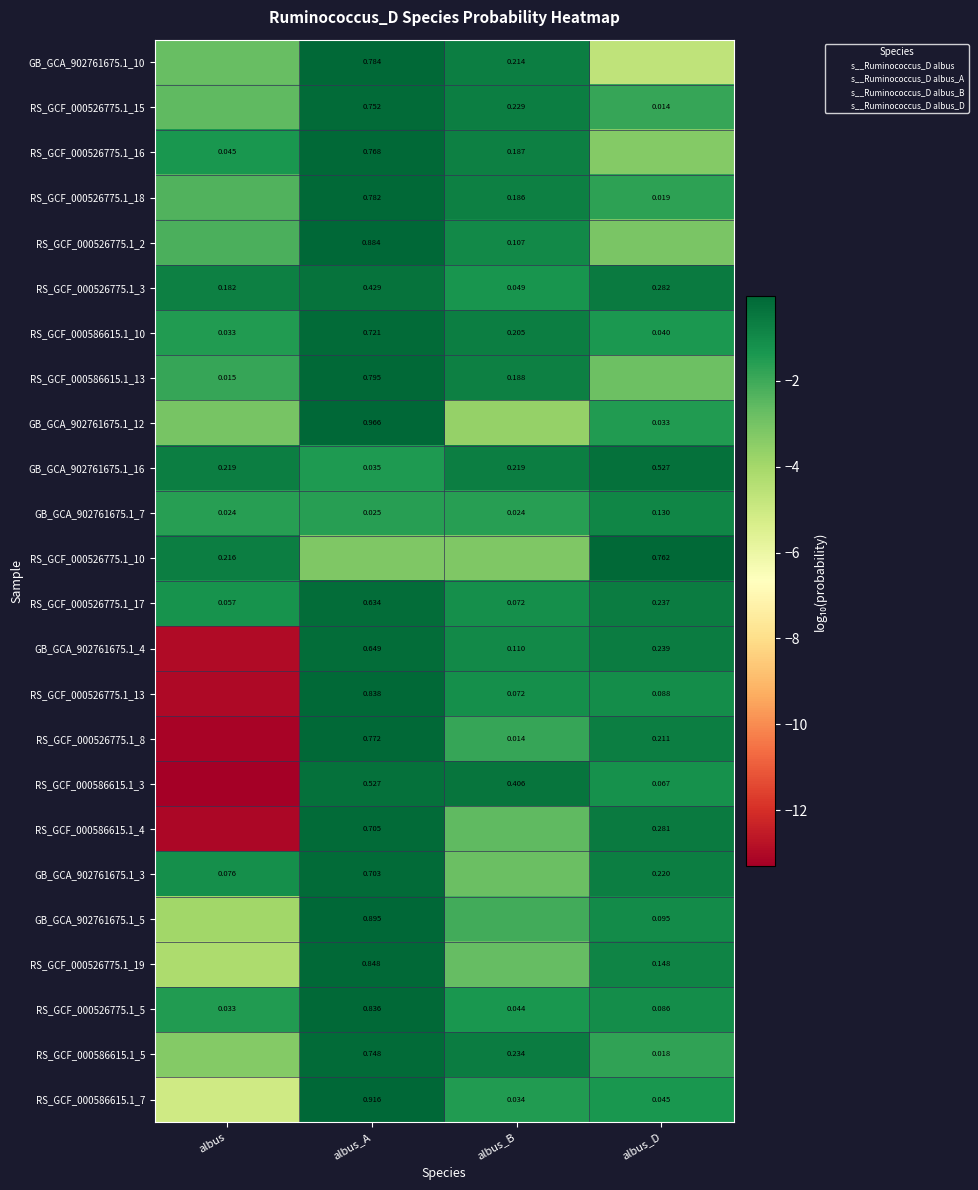

At which category is the sum across all series the highest?

albus_A